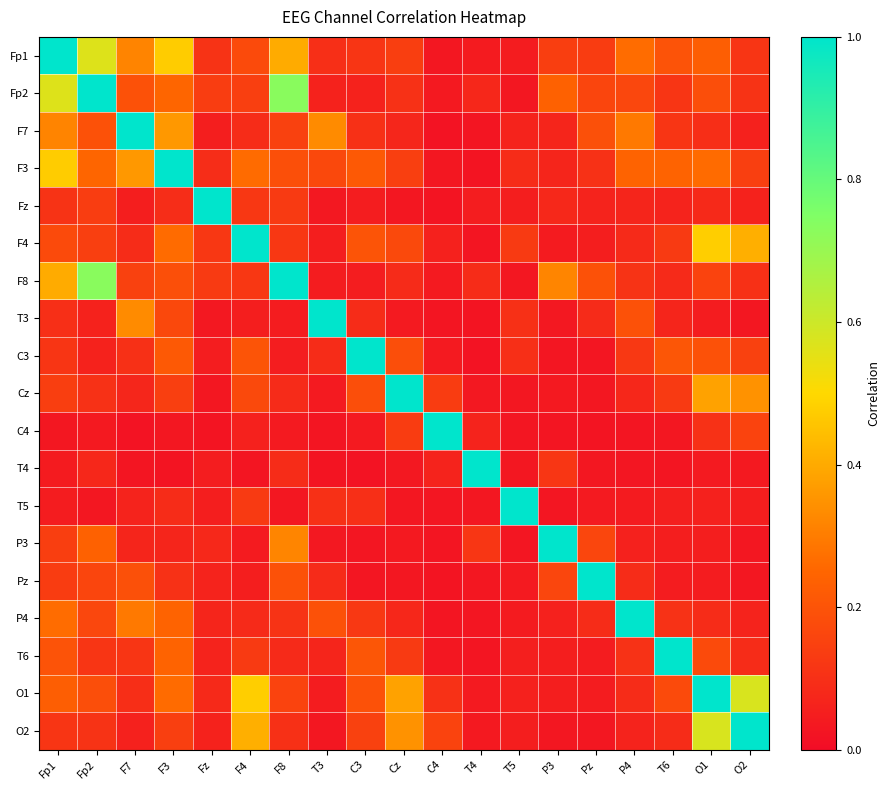

Reading left to right, what are all the values shown in this chart?

Fp1: Fp1=1.0	Fp2=0.6	F7=0.3	F3=0.5	Fz=0.1	F4=0.2	F8=0.4	T3=0.1	C3=0.1	Cz=0.1	C4=0.0	T4=0.0	T5=0.0	P3=0.1	Pz=0.1	P4=0.3	T6=0.2	O1=0.2	O2=0.1
Fp2: Fp1=0.6	Fp2=1.0	F7=0.2	F3=0.2	Fz=0.1	F4=0.1	F8=0.7	T3=0.1	C3=0.1	Cz=0.1	C4=0.0	T4=0.1	T5=0.0	P3=0.2	Pz=0.2	P4=0.2	T6=0.1	O1=0.2	O2=0.1
F7: Fp1=0.3	Fp2=0.2	F7=1.0	F3=0.4	Fz=0.0	F4=0.1	F8=0.1	T3=0.3	C3=0.1	Cz=0.1	C4=0.0	T4=0.0	T5=0.1	P3=0.1	Pz=0.2	P4=0.3	T6=0.1	O1=0.1	O2=0.1
F3: Fp1=0.5	Fp2=0.2	F7=0.4	F3=1.0	Fz=0.1	F4=0.3	F8=0.2	T3=0.2	C3=0.2	Cz=0.1	C4=0.0	T4=0.0	T5=0.1	P3=0.1	Pz=0.1	P4=0.2	T6=0.2	O1=0.3	O2=0.1
Fz: Fp1=0.1	Fp2=0.1	F7=0.0	F3=0.1	Fz=1.0	F4=0.1	F8=0.1	T3=0.0	C3=0.0	Cz=0.0	C4=0.0	T4=0.0	T5=0.0	P3=0.1	Pz=0.1	P4=0.1	T6=0.1	O1=0.1	O2=0.1
F4: Fp1=0.2	Fp2=0.1	F7=0.1	F3=0.3	Fz=0.1	F4=1.0	F8=0.1	T3=0.1	C3=0.2	Cz=0.2	C4=0.1	T4=0.0	T5=0.1	P3=0.0	Pz=0.1	P4=0.1	T6=0.1	O1=0.5	O2=0.4
F8: Fp1=0.4	Fp2=0.7	F7=0.1	F3=0.2	Fz=0.1	F4=0.1	F8=1.0	T3=0.0	C3=0.0	Cz=0.1	C4=0.0	T4=0.1	T5=0.0	P3=0.3	Pz=0.2	P4=0.1	T6=0.1	O1=0.2	O2=0.1
T3: Fp1=0.1	Fp2=0.1	F7=0.3	F3=0.2	Fz=0.0	F4=0.1	F8=0.0	T3=1.0	C3=0.1	Cz=0.0	C4=0.0	T4=0.0	T5=0.1	P3=0.0	Pz=0.1	P4=0.2	T6=0.1	O1=0.0	O2=0.0
C3: Fp1=0.1	Fp2=0.1	F7=0.1	F3=0.2	Fz=0.0	F4=0.2	F8=0.0	T3=0.1	C3=1.0	Cz=0.2	C4=0.0	T4=0.0	T5=0.1	P3=0.0	Pz=0.0	P4=0.1	T6=0.2	O1=0.2	O2=0.1
Cz: Fp1=0.1	Fp2=0.1	F7=0.1	F3=0.1	Fz=0.0	F4=0.2	F8=0.1	T3=0.0	C3=0.2	Cz=1.0	C4=0.1	T4=0.0	T5=0.0	P3=0.0	Pz=0.0	P4=0.1	T6=0.1	O1=0.4	O2=0.3
C4: Fp1=0.0	Fp2=0.0	F7=0.0	F3=0.0	Fz=0.0	F4=0.1	F8=0.0	T3=0.0	C3=0.0	Cz=0.1	C4=1.0	T4=0.1	T5=0.0	P3=0.0	Pz=0.0	P4=0.0	T6=0.0	O1=0.1	O2=0.2
T4: Fp1=0.0	Fp2=0.1	F7=0.0	F3=0.0	Fz=0.0	F4=0.0	F8=0.1	T3=0.0	C3=0.0	Cz=0.0	C4=0.1	T4=1.0	T5=0.0	P3=0.1	Pz=0.0	P4=0.0	T6=0.0	O1=0.0	O2=0.0
T5: Fp1=0.0	Fp2=0.0	F7=0.1	F3=0.1	Fz=0.0	F4=0.1	F8=0.0	T3=0.1	C3=0.1	Cz=0.0	C4=0.0	T4=0.0	T5=1.0	P3=0.0	Pz=0.0	P4=0.0	T6=0.1	O1=0.1	O2=0.0
P3: Fp1=0.1	Fp2=0.2	F7=0.1	F3=0.1	Fz=0.1	F4=0.0	F8=0.3	T3=0.0	C3=0.0	Cz=0.0	C4=0.0	T4=0.1	T5=0.0	P3=1.0	Pz=0.2	P4=0.1	T6=0.1	O1=0.0	O2=0.0
Pz: Fp1=0.1	Fp2=0.2	F7=0.2	F3=0.1	Fz=0.1	F4=0.1	F8=0.2	T3=0.1	C3=0.0	Cz=0.0	C4=0.0	T4=0.0	T5=0.0	P3=0.2	Pz=1.0	P4=0.1	T6=0.0	O1=0.0	O2=0.0
P4: Fp1=0.3	Fp2=0.2	F7=0.3	F3=0.2	Fz=0.1	F4=0.1	F8=0.1	T3=0.2	C3=0.1	Cz=0.1	C4=0.0	T4=0.0	T5=0.0	P3=0.1	Pz=0.1	P4=1.0	T6=0.1	O1=0.1	O2=0.1
T6: Fp1=0.2	Fp2=0.1	F7=0.1	F3=0.2	Fz=0.1	F4=0.1	F8=0.1	T3=0.1	C3=0.2	Cz=0.1	C4=0.0	T4=0.0	T5=0.1	P3=0.1	Pz=0.0	P4=0.1	T6=1.0	O1=0.2	O2=0.1
O1: Fp1=0.2	Fp2=0.2	F7=0.1	F3=0.3	Fz=0.1	F4=0.5	F8=0.2	T3=0.0	C3=0.2	Cz=0.4	C4=0.1	T4=0.0	T5=0.1	P3=0.0	Pz=0.0	P4=0.1	T6=0.2	O1=1.0	O2=0.6
O2: Fp1=0.1	Fp2=0.1	F7=0.1	F3=0.1	Fz=0.1	F4=0.4	F8=0.1	T3=0.0	C3=0.1	Cz=0.3	C4=0.2	T4=0.0	T5=0.0	P3=0.0	Pz=0.0	P4=0.1	T6=0.1	O1=0.6	O2=1.0